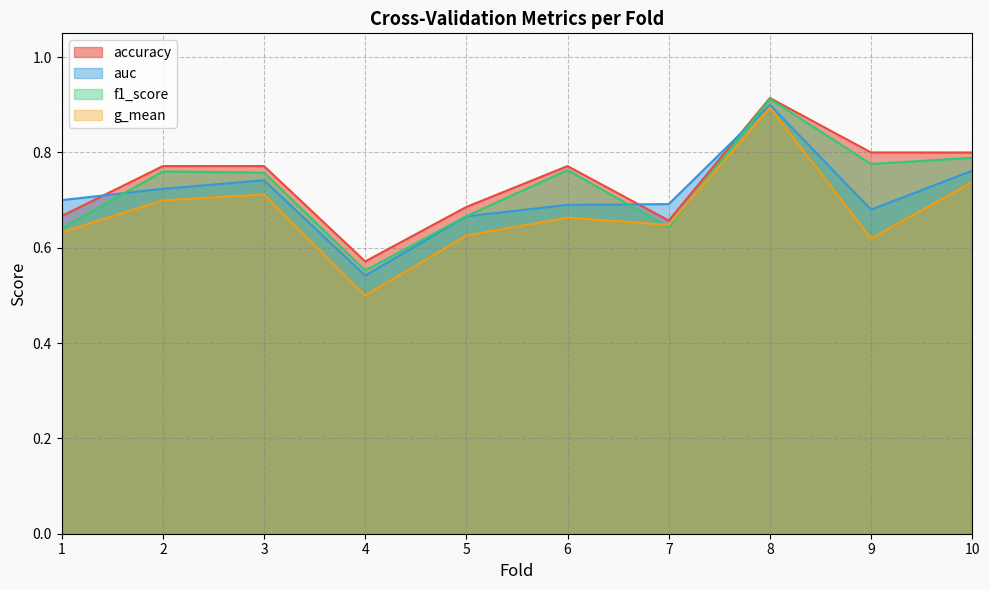

True or false: g_mean and accuracy cross at least once.

False